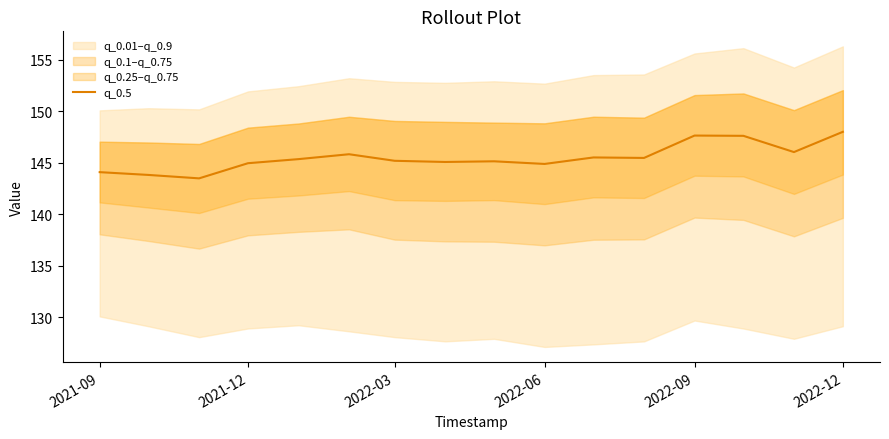

True or false: there are more than 1 points higher than both neighbors.

True